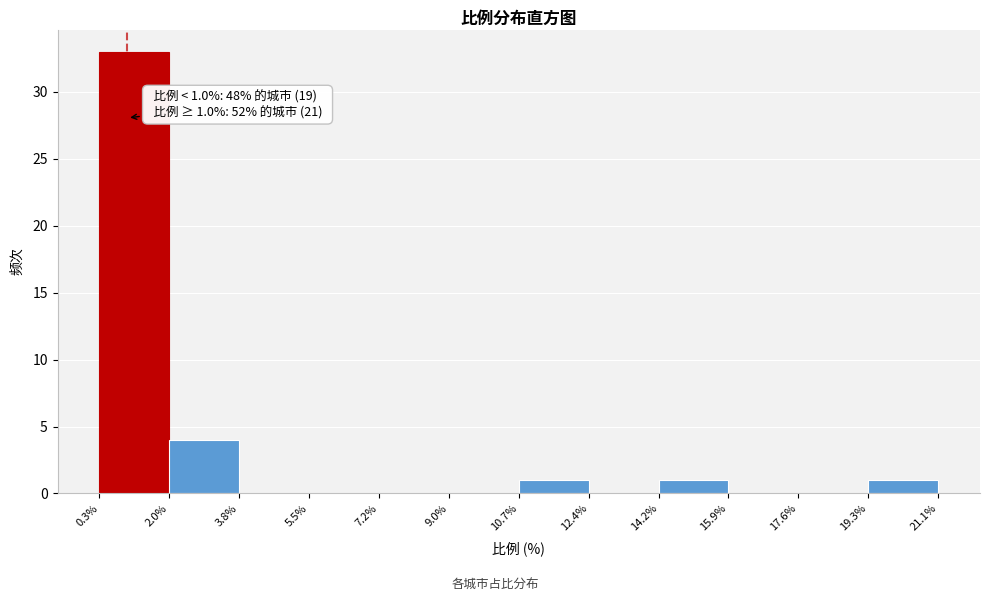

Which range on the x-axis has the tallest bar?

0.3% to 2.0%